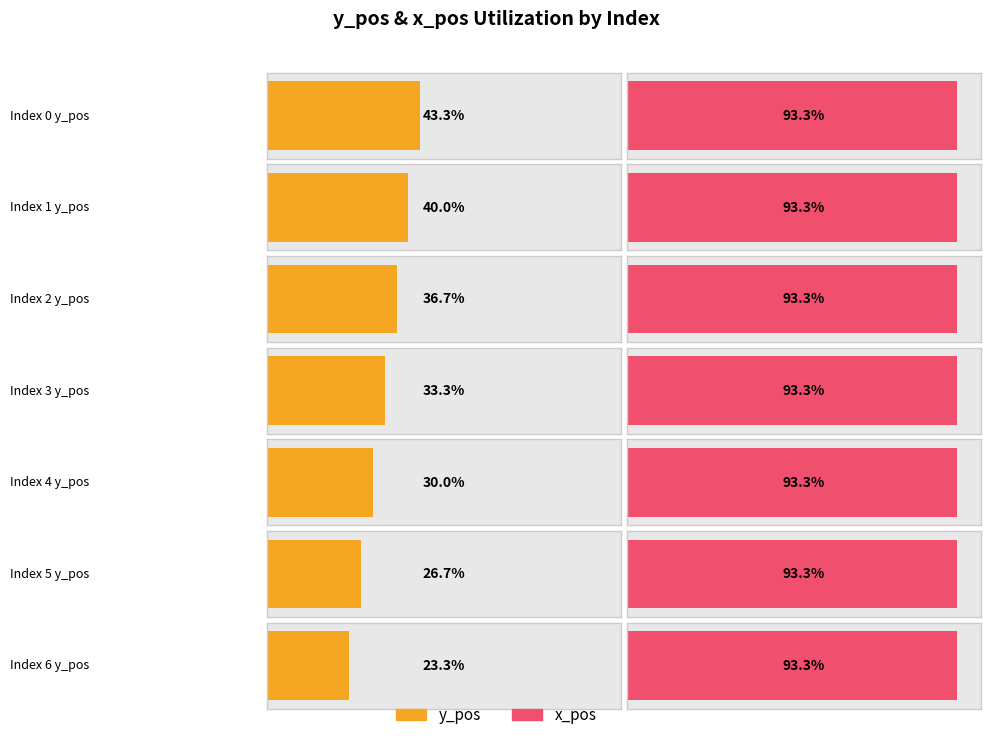

Which series has the largest range (max minus min)?

y_pos